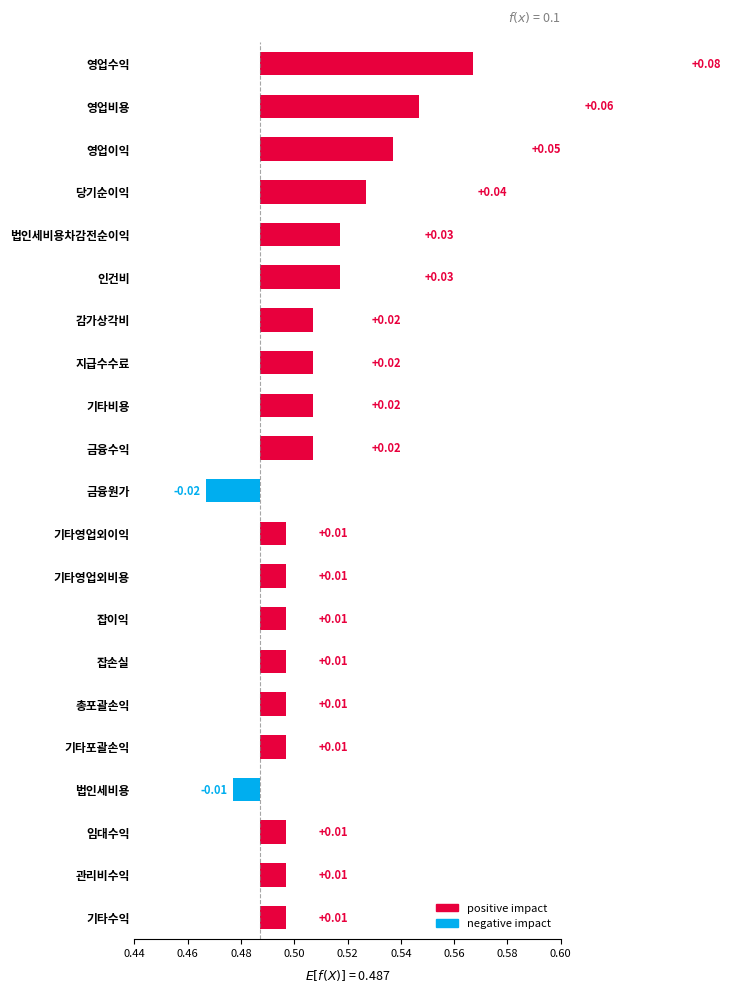

Reading left to right, transcribe all the data shown in this chart.

0.1	0.1	0.1	0.0	0.0	0.0	0.0	0.0	0.0	0.0	0.0	0.0	0.0	0.0	0.0	0.0	0.0	0.0	0.0	0.0	0.0